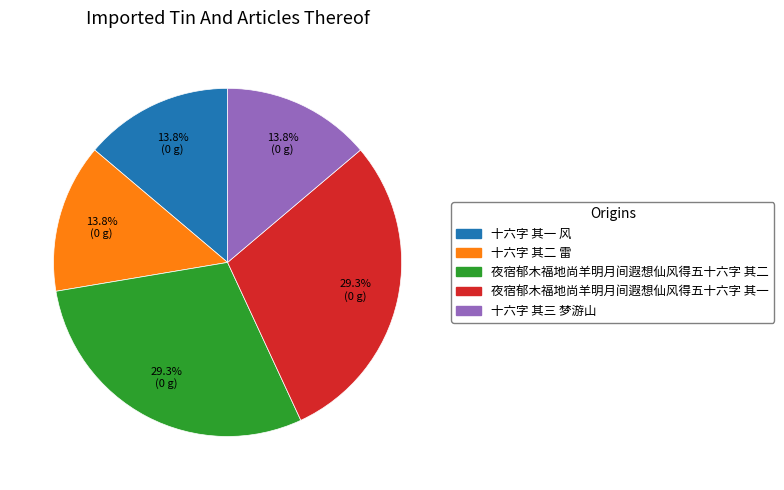

To the nearest percent, what is the combined percentage of 十六字 其三 梦游山 and 十六字 其二 雷?

28%